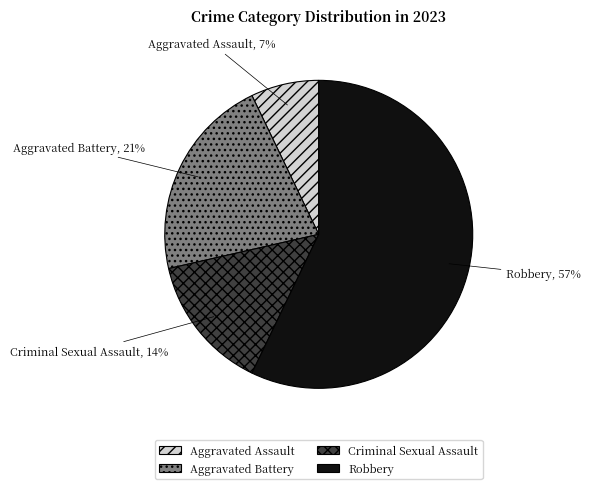

Rank the categories by value from highest to lowest.

Robbery, Aggravated Battery, Criminal Sexual Assault, Aggravated Assault